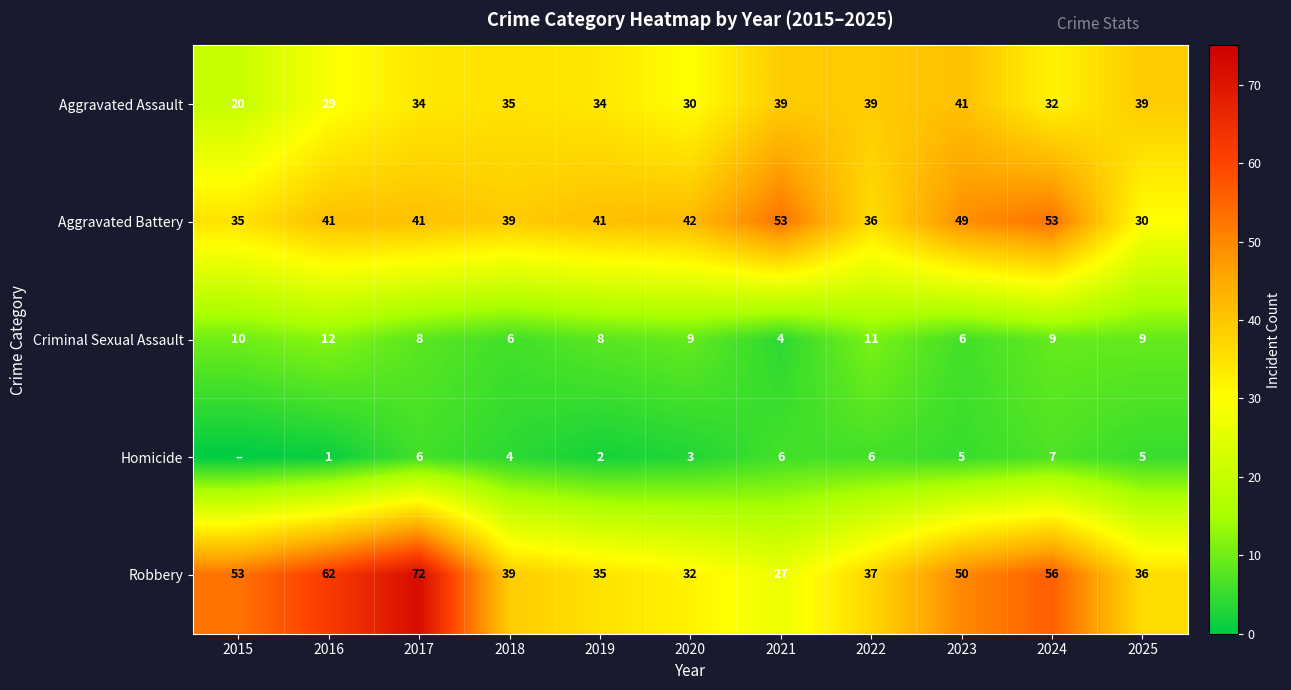

What is the difference between the second highest and second lowest values in the Robbery series?

30